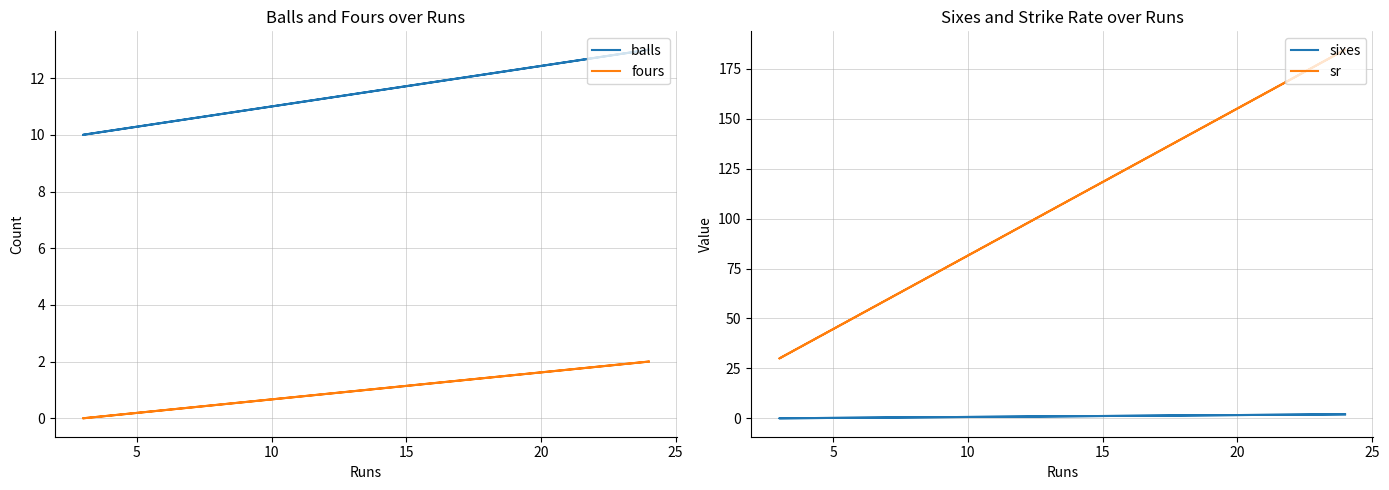

What is the difference between the maximum and minimum values in the sr series?

154.6